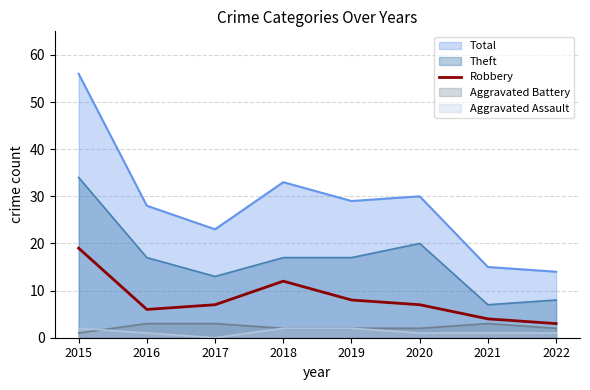

Which category has the highest value across all series?

2015